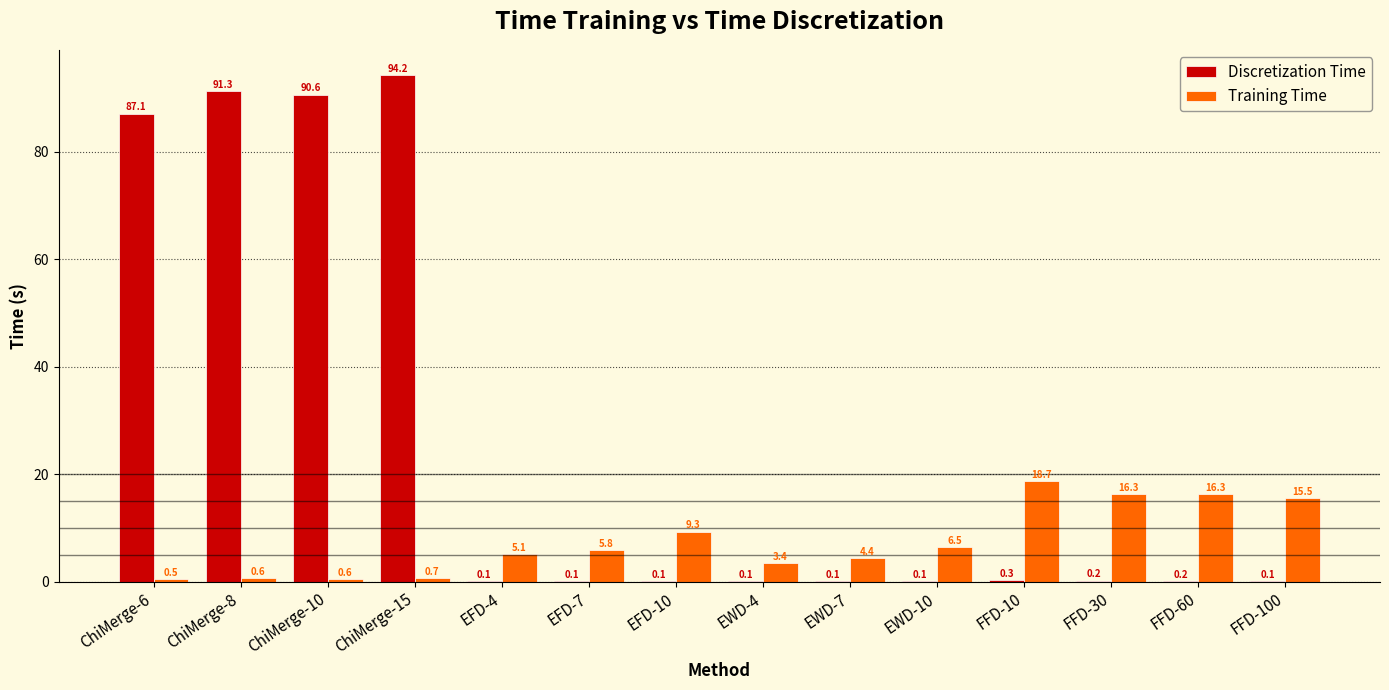

Reading right to left, list all the values displayed in this chart.

Discretization Time: FFD-100=0.1	FFD-60=0.2	FFD-30=0.2	FFD-10=0.3	EWD-10=0.1	EWD-7=0.1	EWD-4=0.1	EFD-10=0.1	EFD-7=0.1	EFD-4=0.1	ChiMerge-15=94.2	ChiMerge-10=90.6	ChiMerge-8=91.3	ChiMerge-6=87.1
Training Time: FFD-100=15.5	FFD-60=16.3	FFD-30=16.3	FFD-10=18.7	EWD-10=6.5	EWD-7=4.4	EWD-4=3.4	EFD-10=9.3	EFD-7=5.8	EFD-4=5.1	ChiMerge-15=0.7	ChiMerge-10=0.6	ChiMerge-8=0.6	ChiMerge-6=0.5